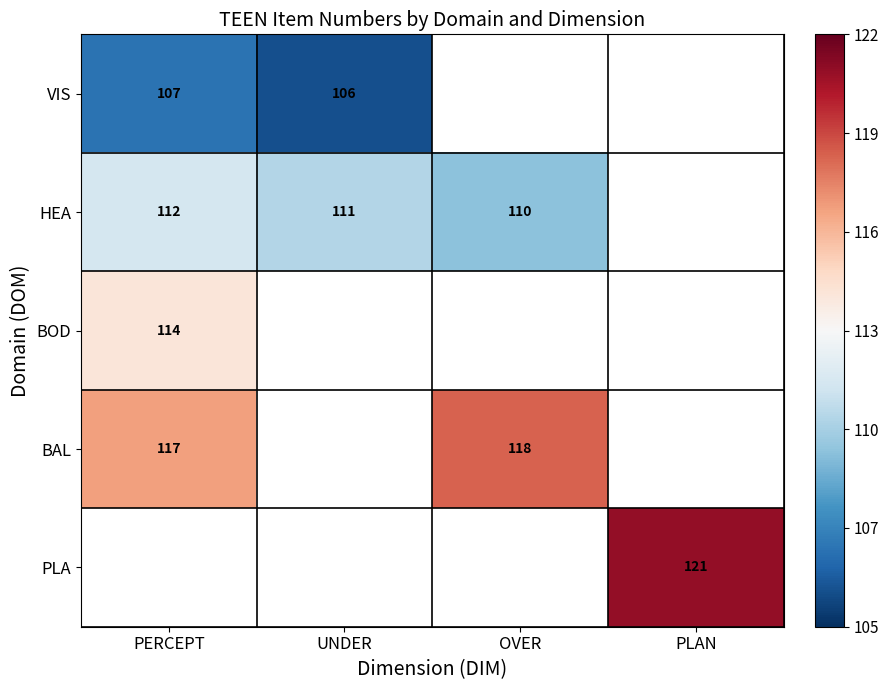

Rank the series by their maximum value, from lowest to highest.

VIS, HEA, BOD, BAL, PLA